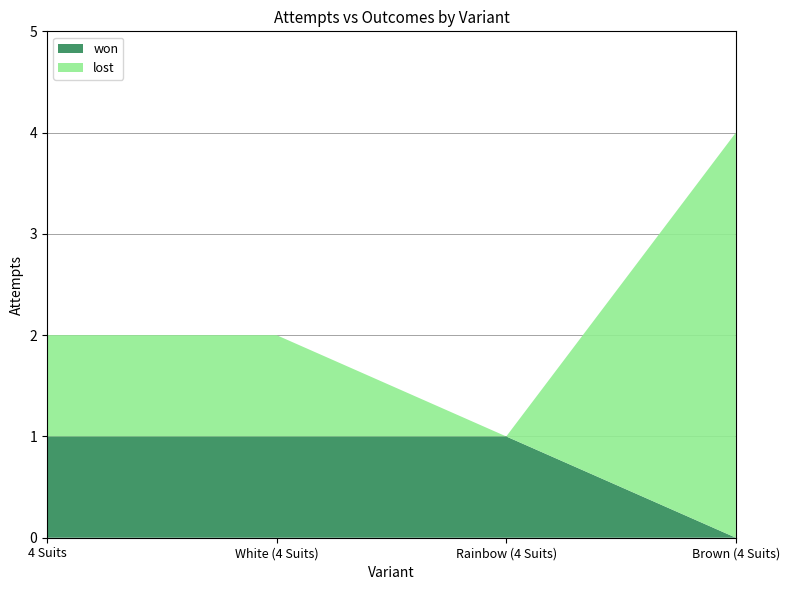

Reading right to left, transcribe all the data shown in this chart.

won: 0	1	1	1
lost: 4	0	1	1